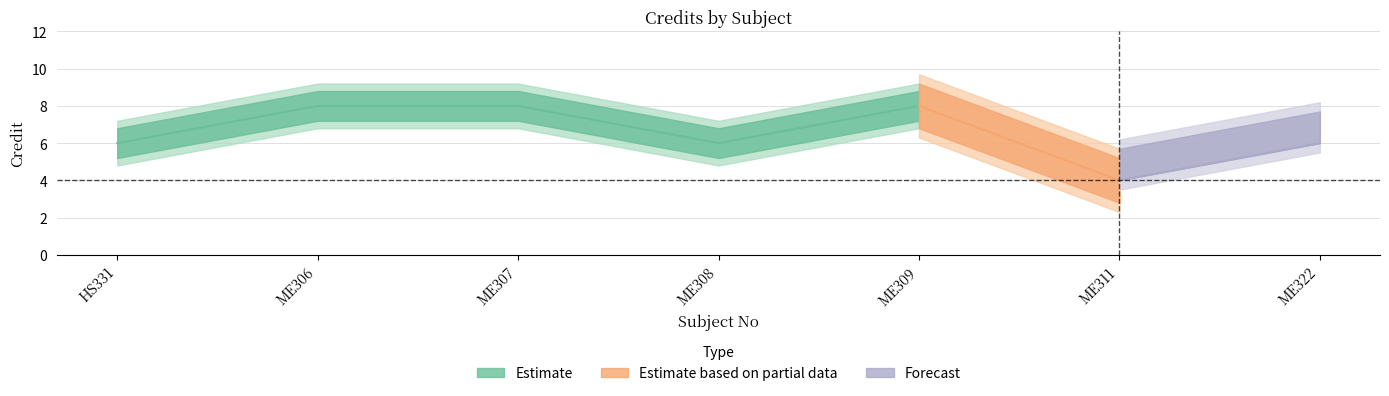

Where is the first local maximum?

ME309